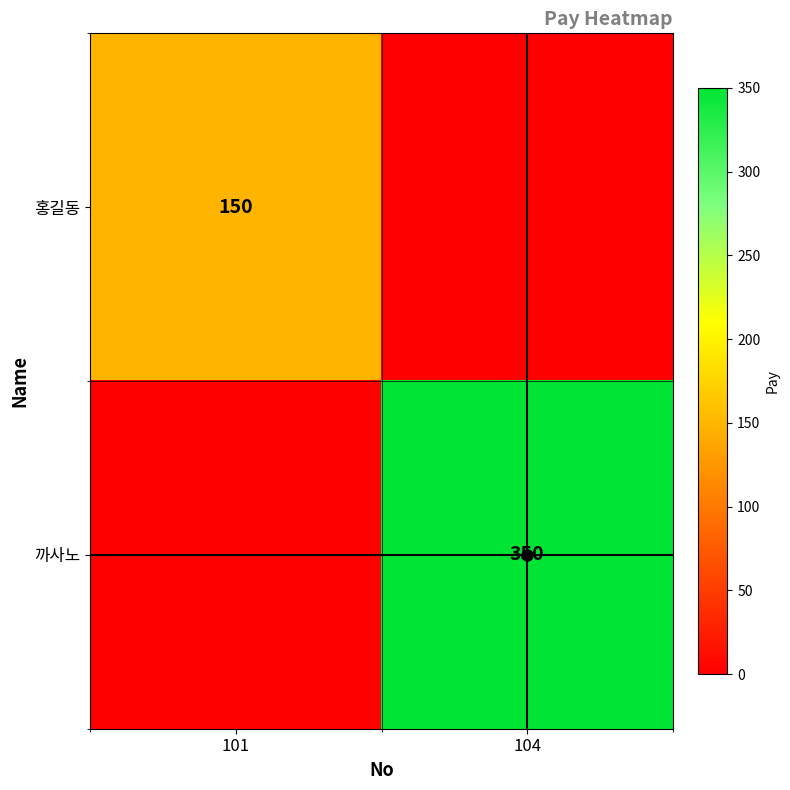

True or false: 홍길동 has a value of 150 at 101.

True